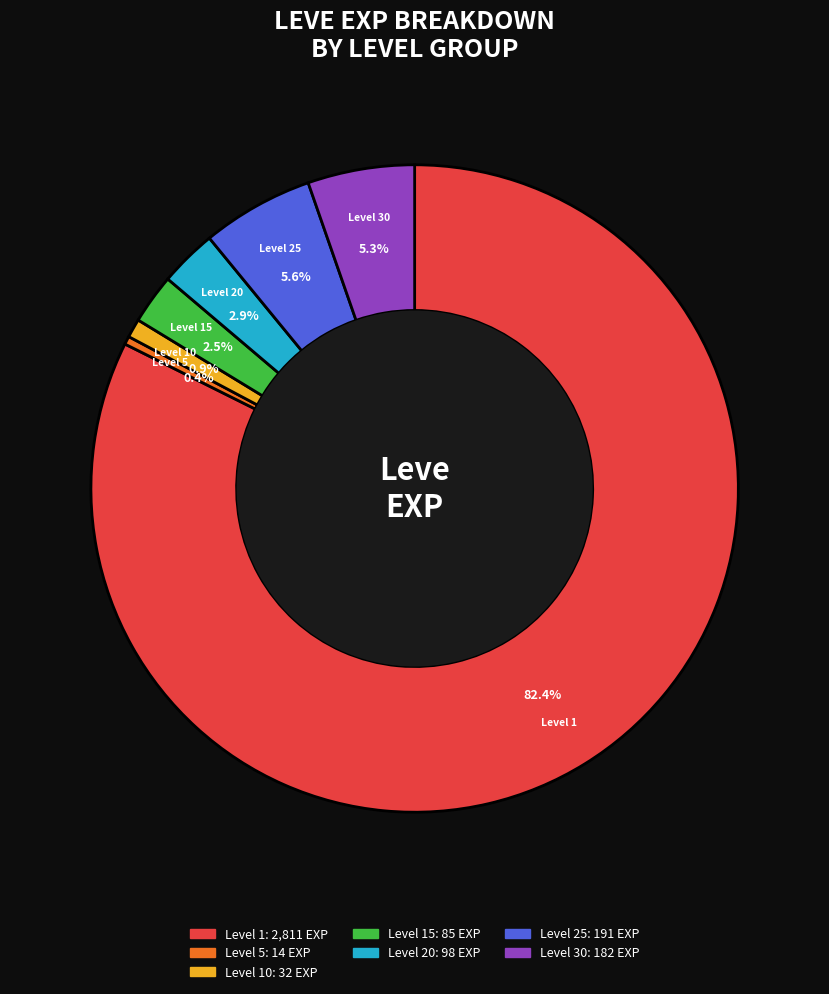

To the nearest percent, what is the difference between the largest and smallest slice percentages?

82%